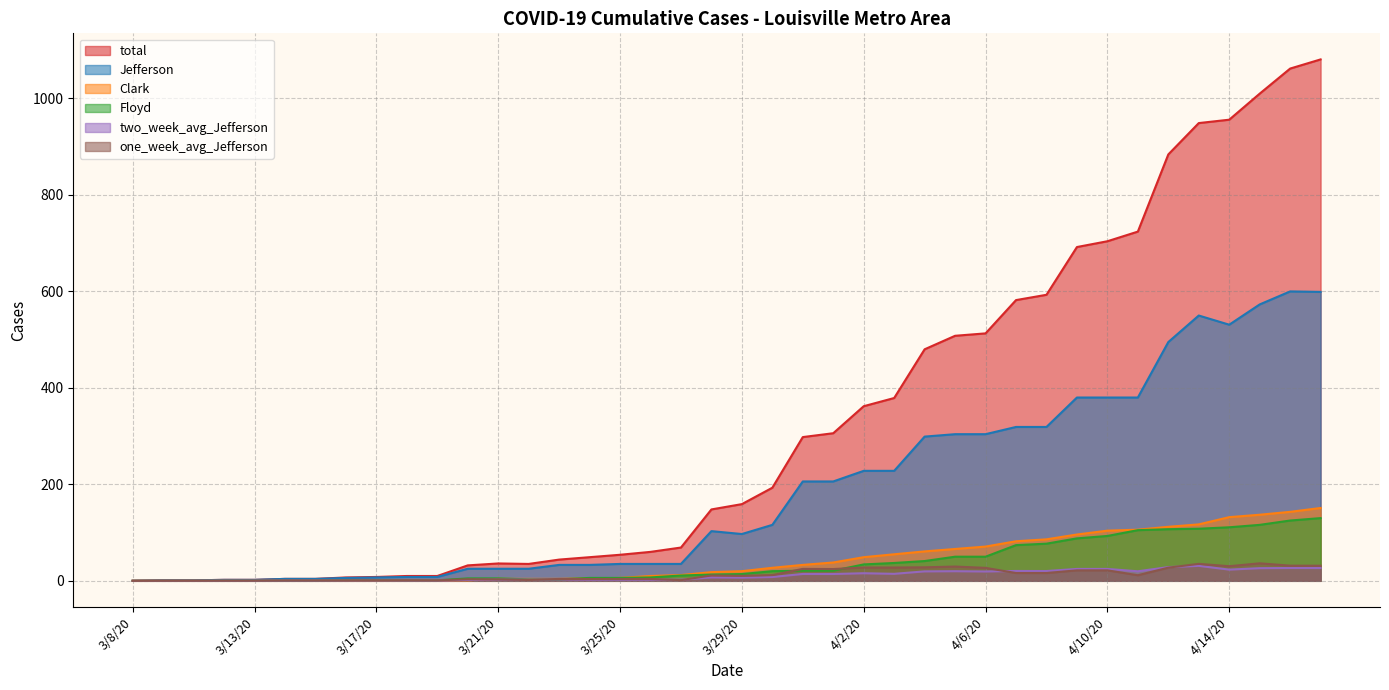

True or false: Jefferson and Clark intersect in this chart.

False